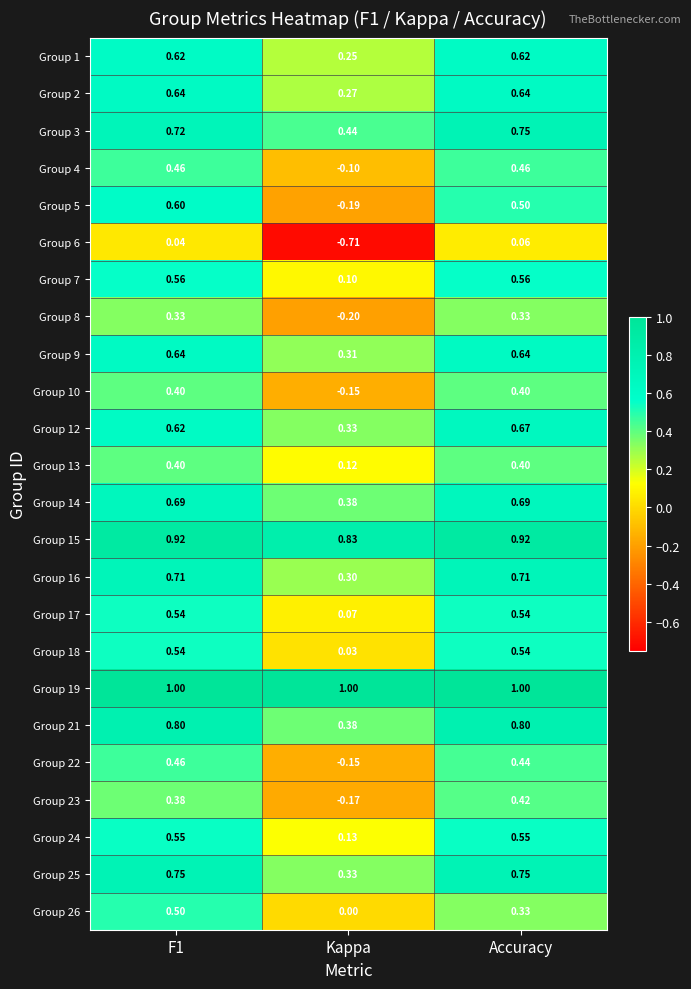

At which label is Group 22 closest to 0?

Kappa